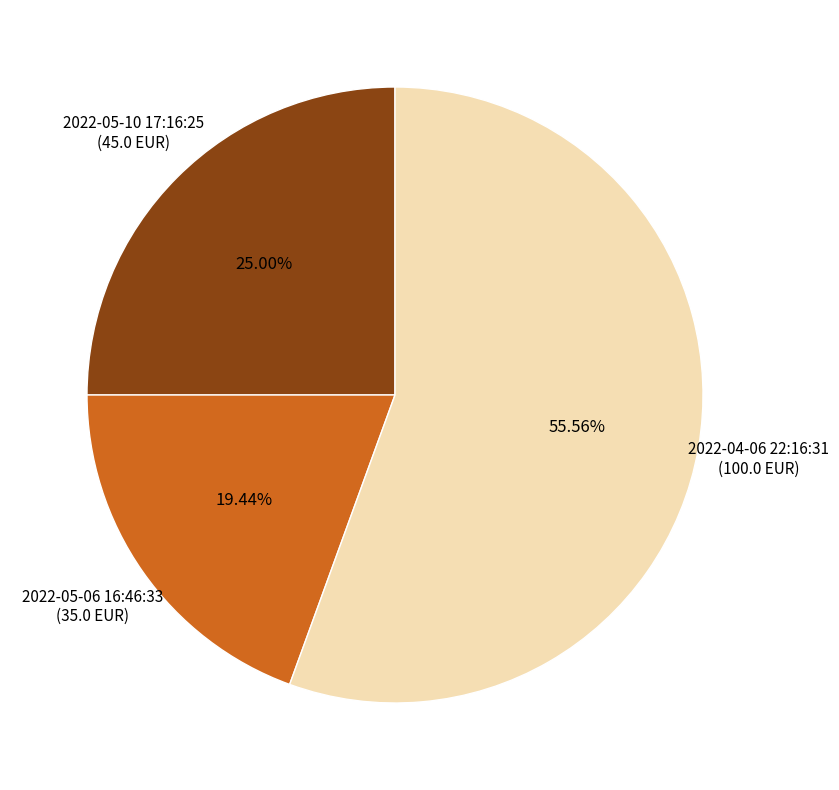

To the nearest percent, what percentage of the pie is 2022-05-10 17:16:25?

25%